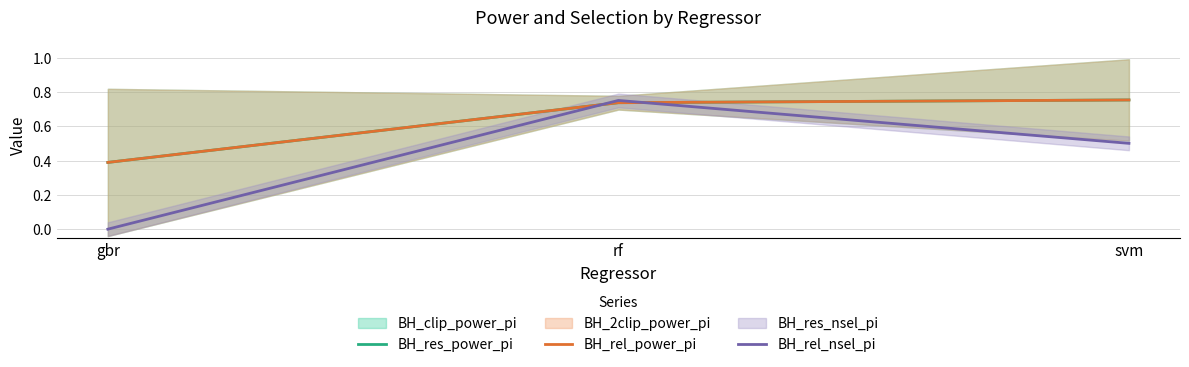

Is the value of BH_rel_power_pi at gbr greater than the value of BH_res_power_pi at rf?

No